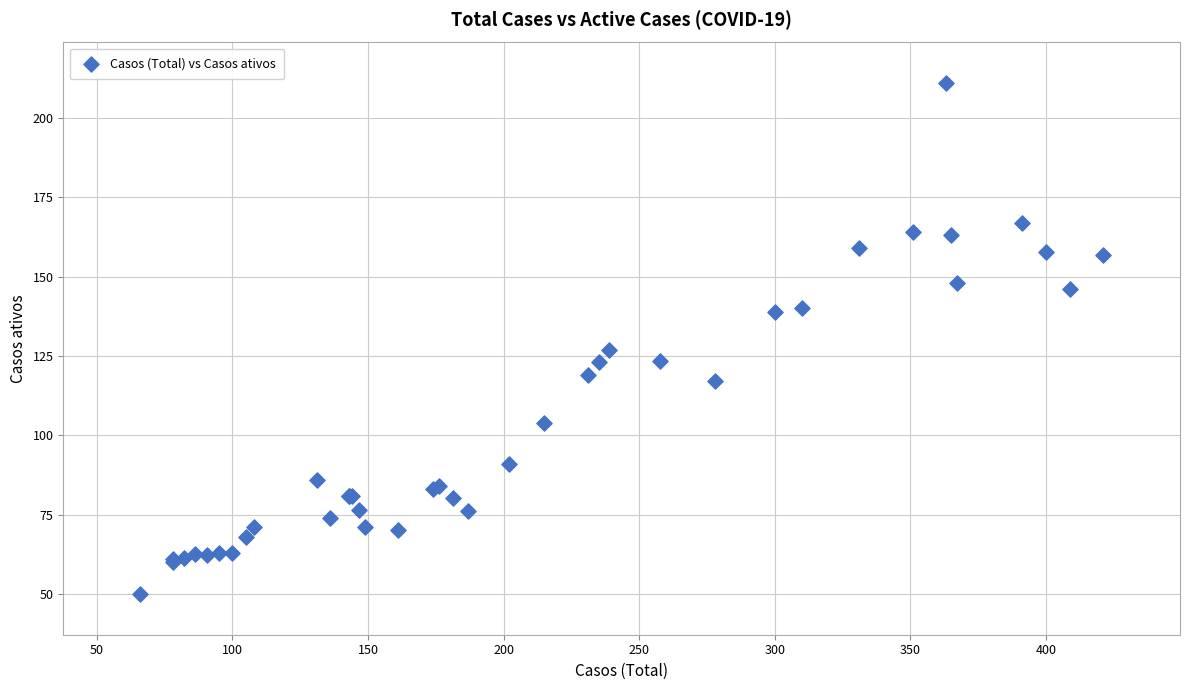

What Y value in the scatter plot is closest to 130?

127.0